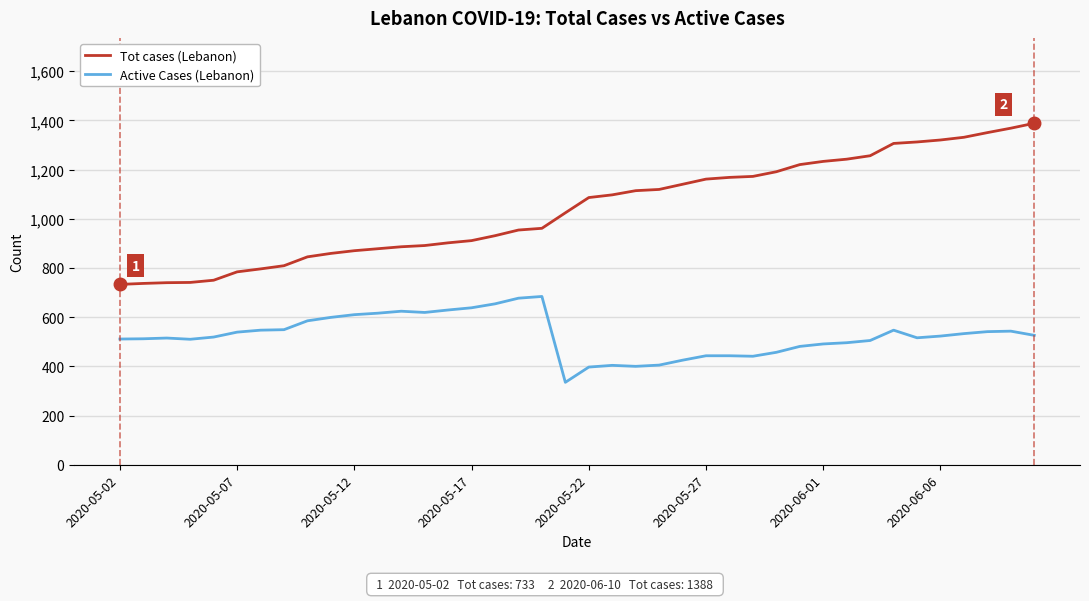

Which series has the largest range (max minus min)?

Tot cases (Lebanon)